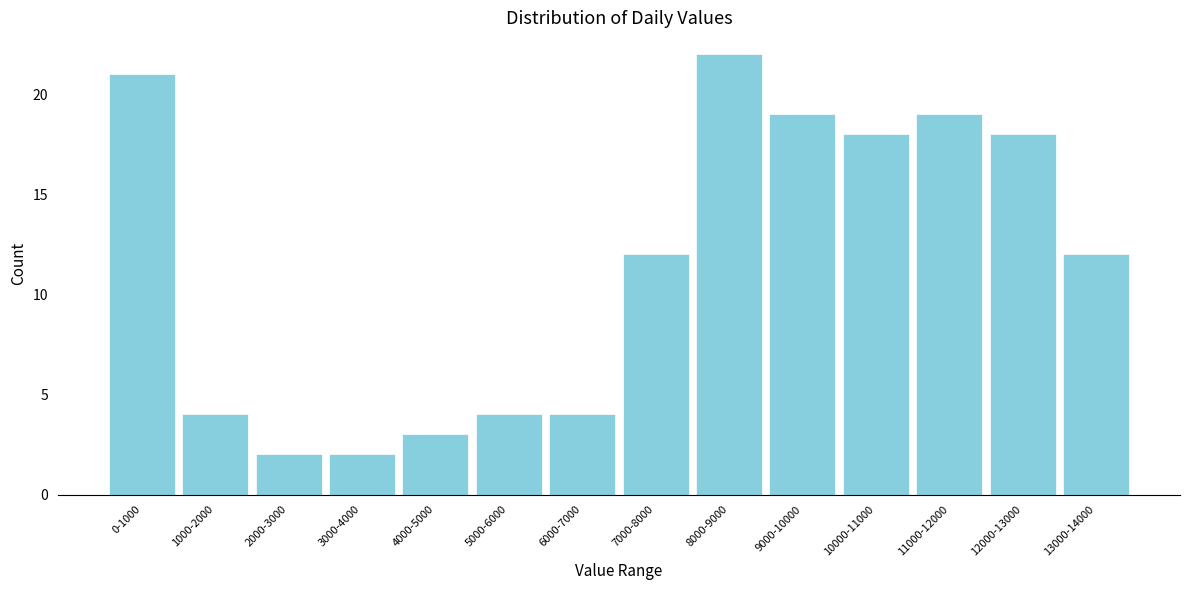

Reading left to right, list all the values displayed in this chart.

21	4	2	2	3	4	4	12	22	19	18	19	18	12